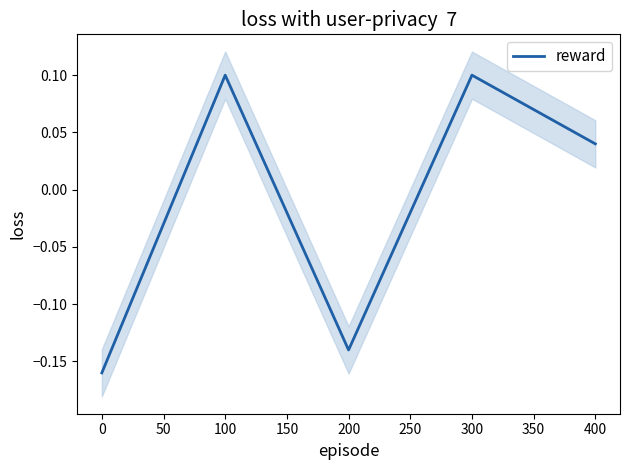

Reading right to left, extract all data points from this chart.

0.0	0.1	-0.1	0.1	-0.2